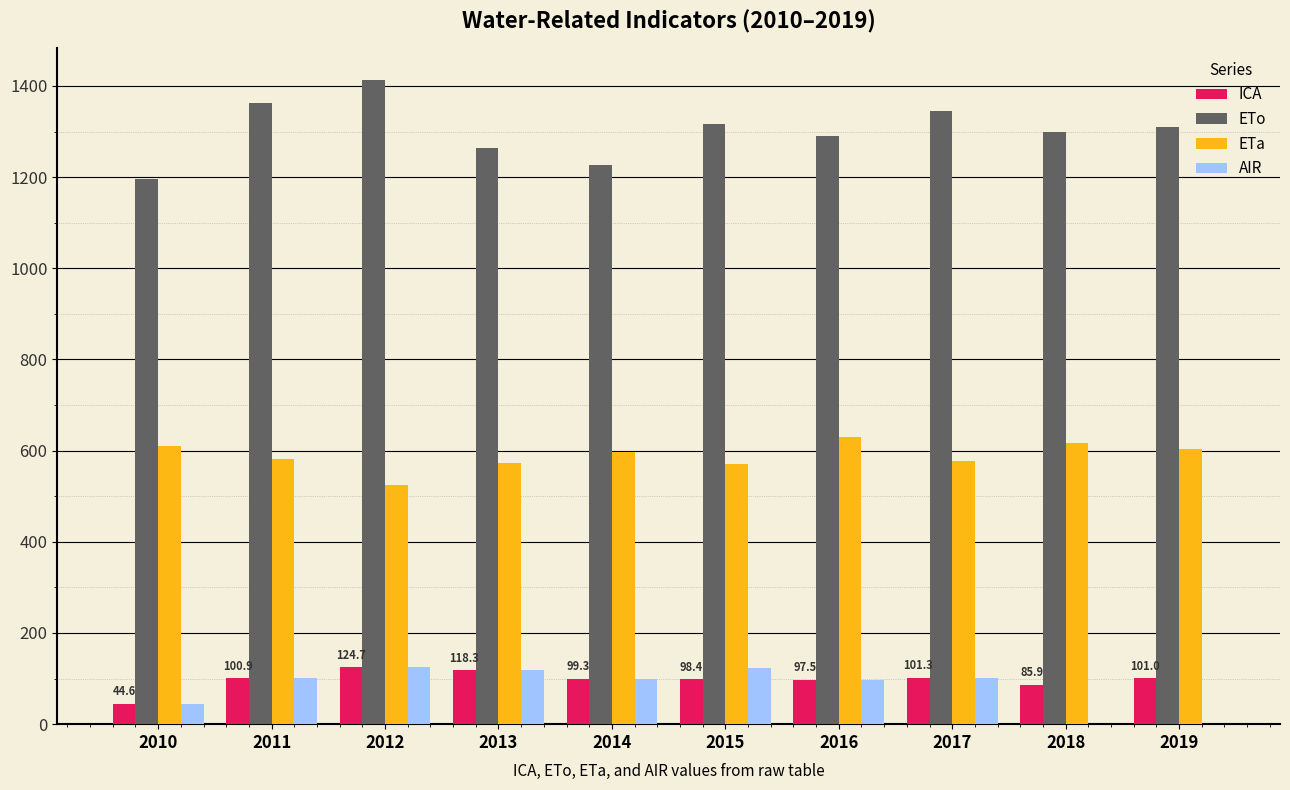

Which category has the highest value across all series?

2012